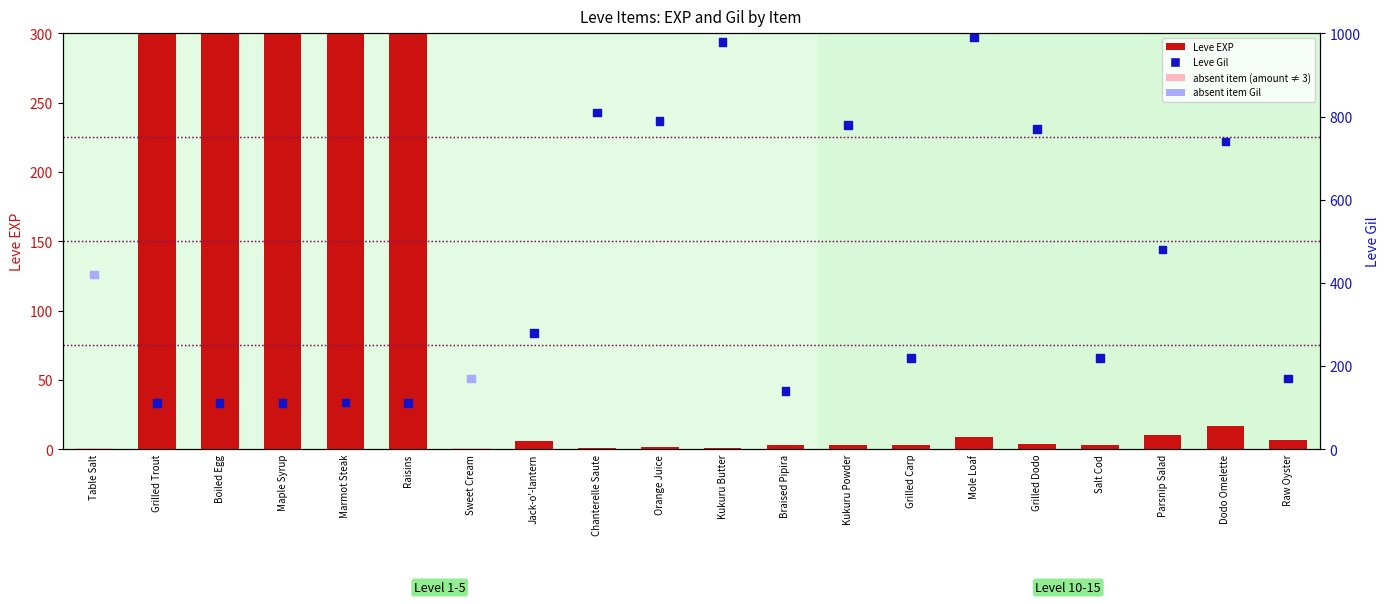

Which series reaches the minimum Y coordinate?

Leve EXP